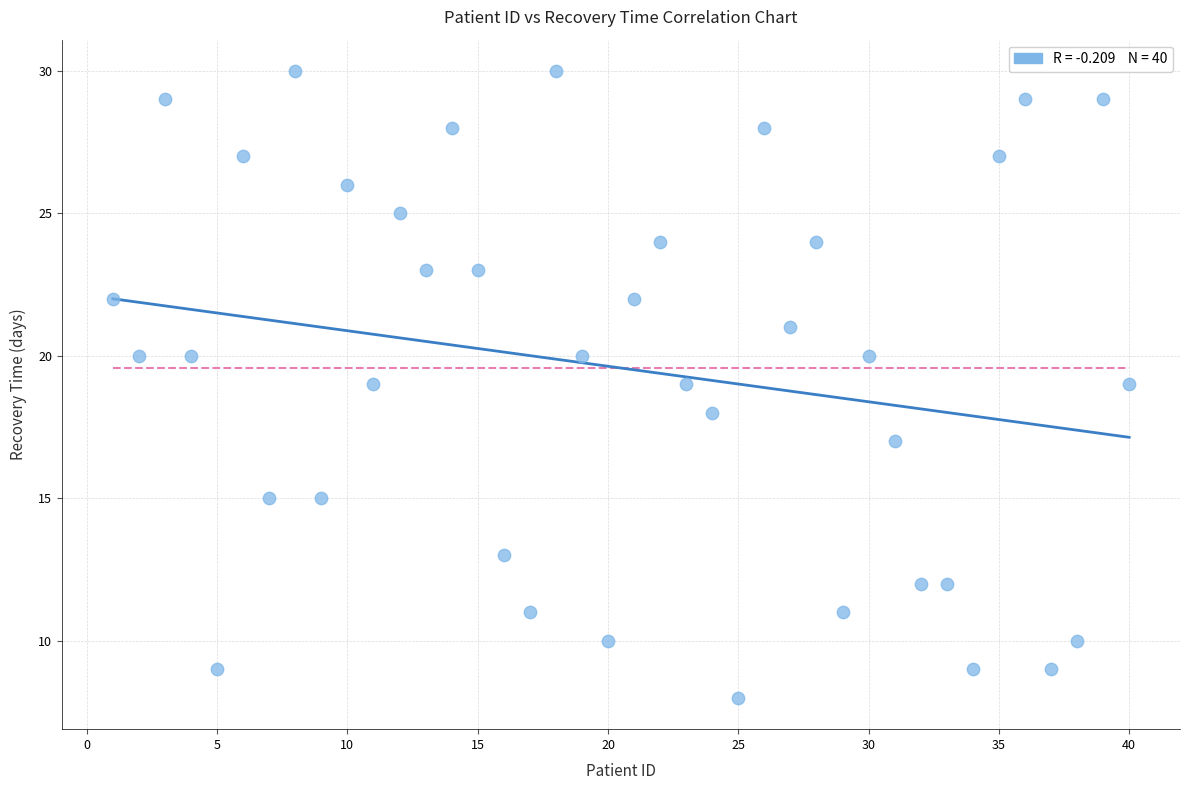

What is the range of Y values (max minus min)?

22